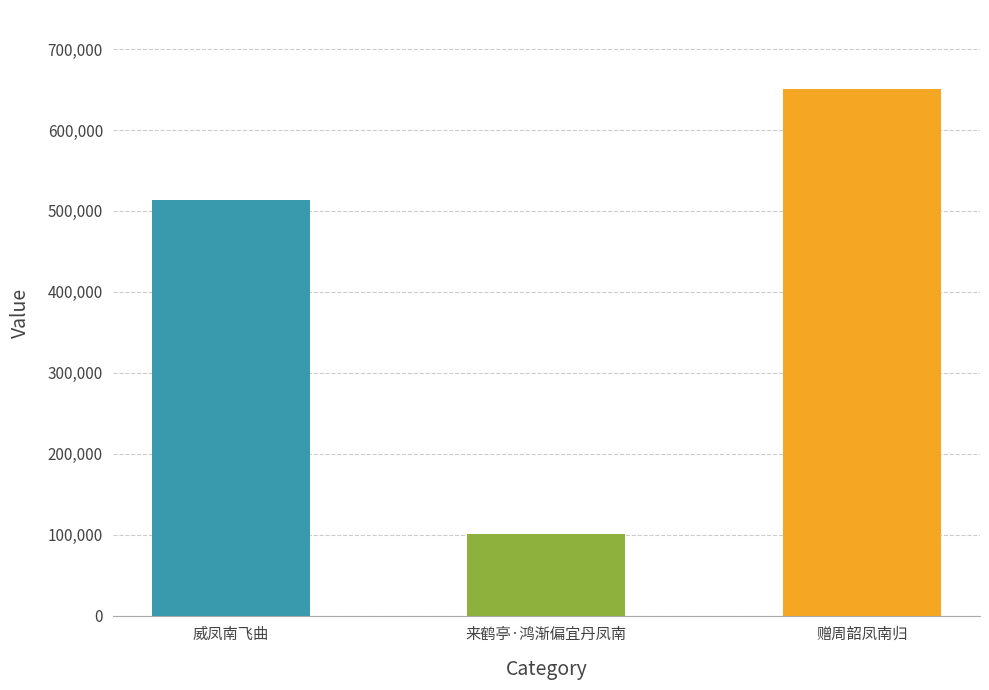

Read the value at 来鹤亭·鸿渐偏宜丹凤南.

100343